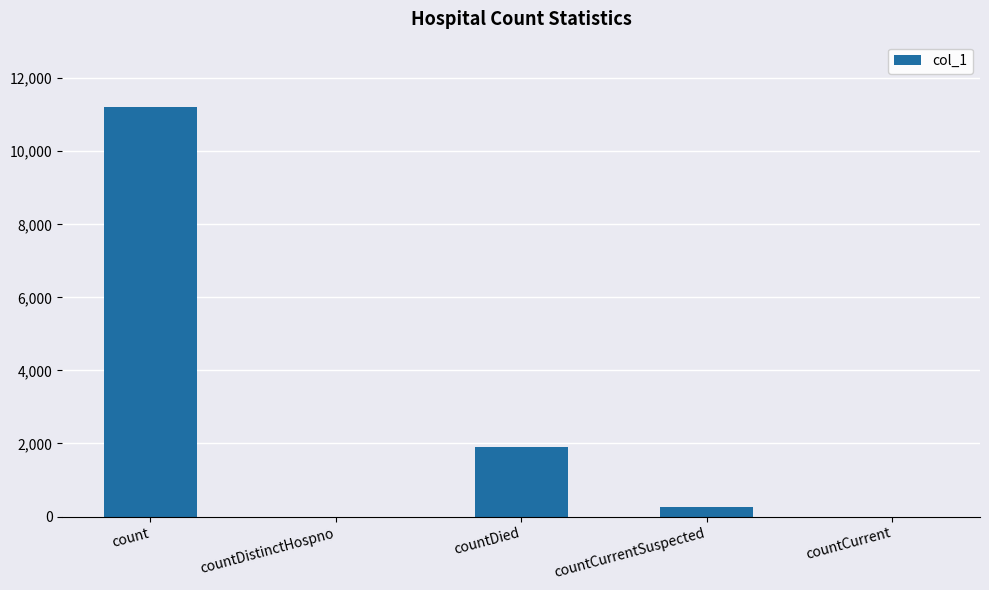

What is the change in value from countDistinctHospno to countDied?

+1909